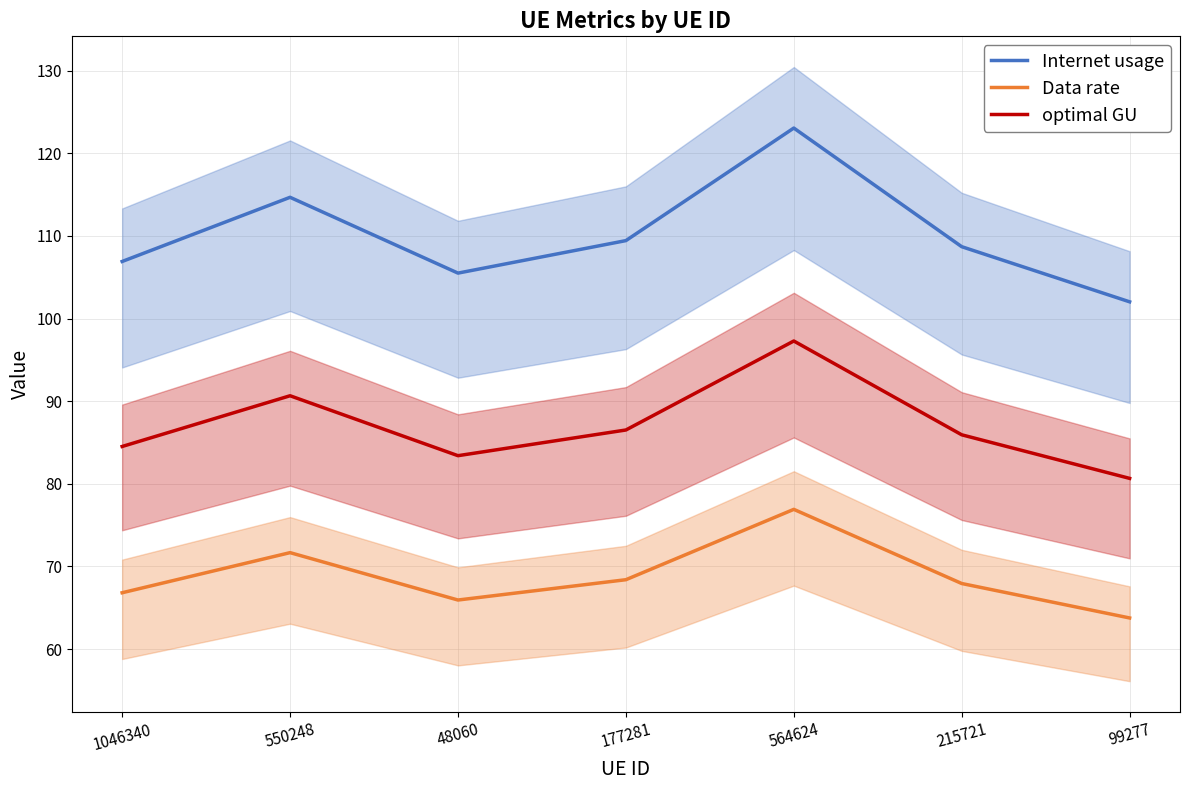

The Internet usage series shows 102.0 at 99277. True or false?

True